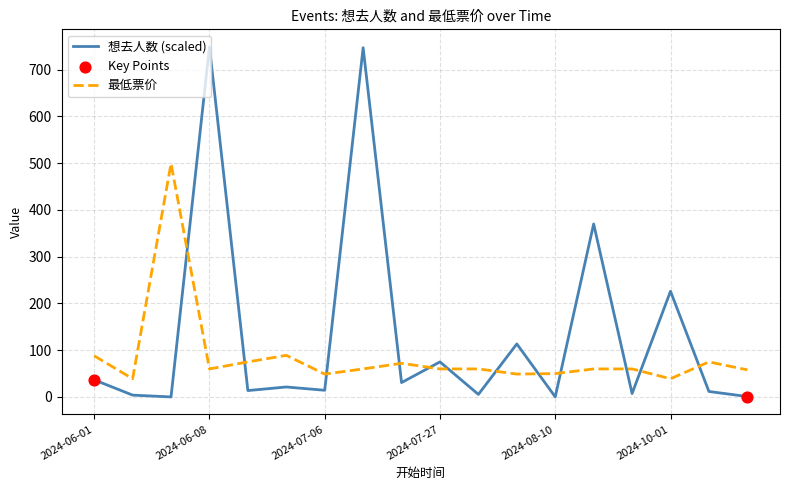

Which series has the widest spread of values?

想去人数 (scaled)